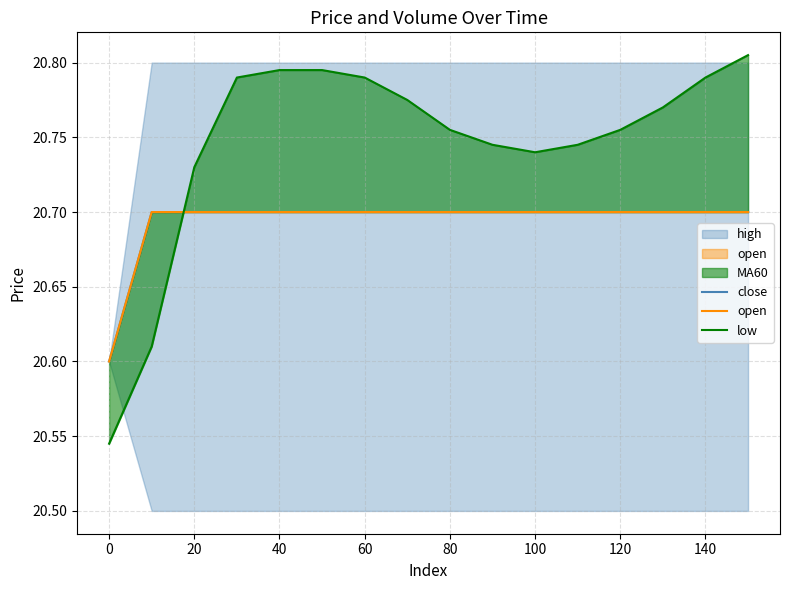

What is the average value of the low series?

20.7